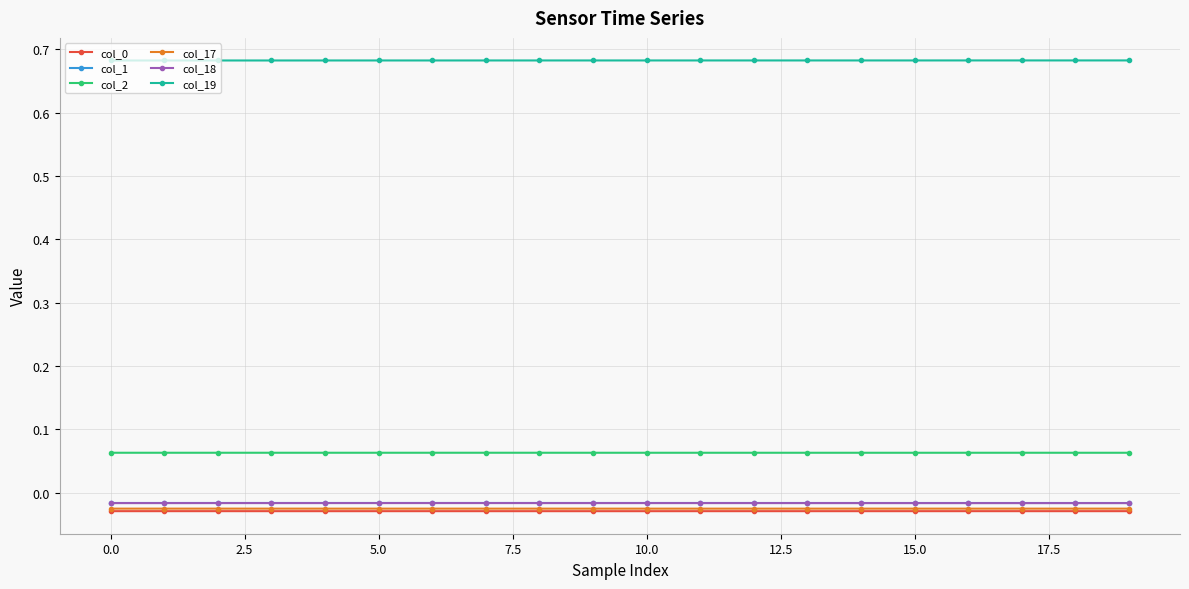

True or false: col_18 and col_0 cross at least once.

False